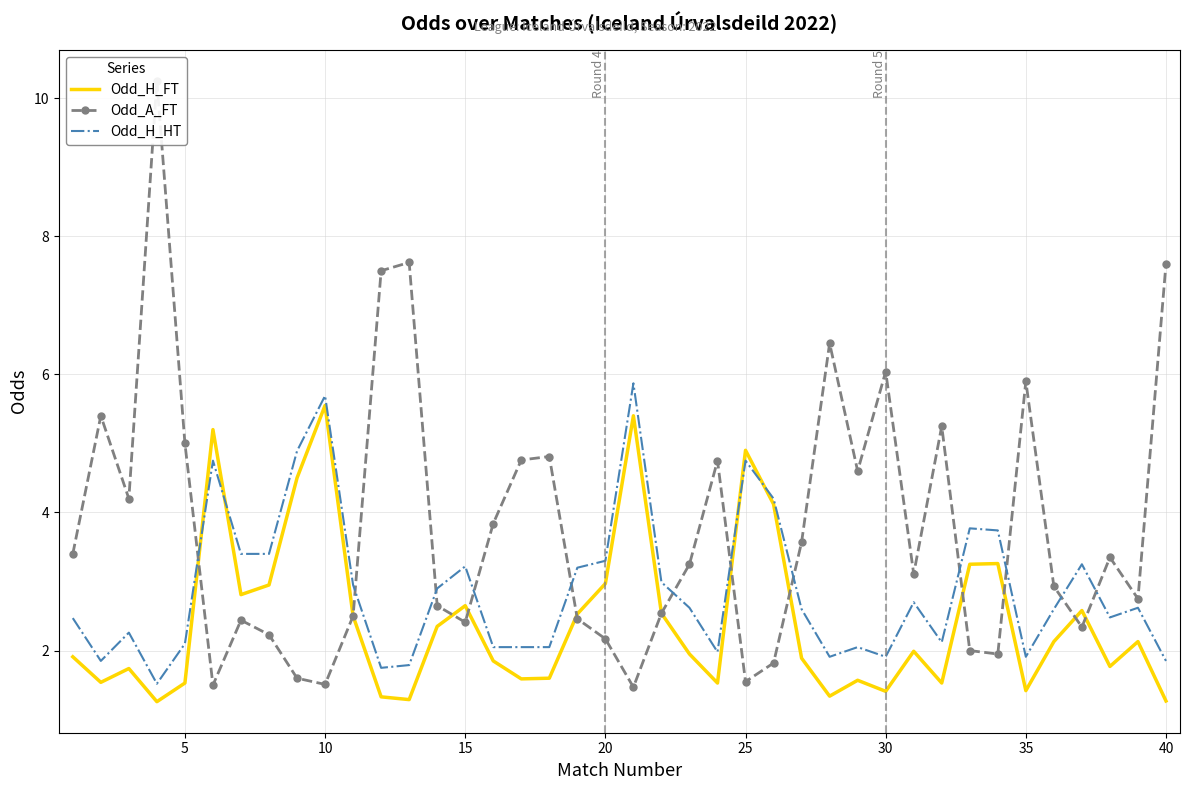

In Odd_H_HT, how many points are lower than both neighbors (excluding endpoints)?

9